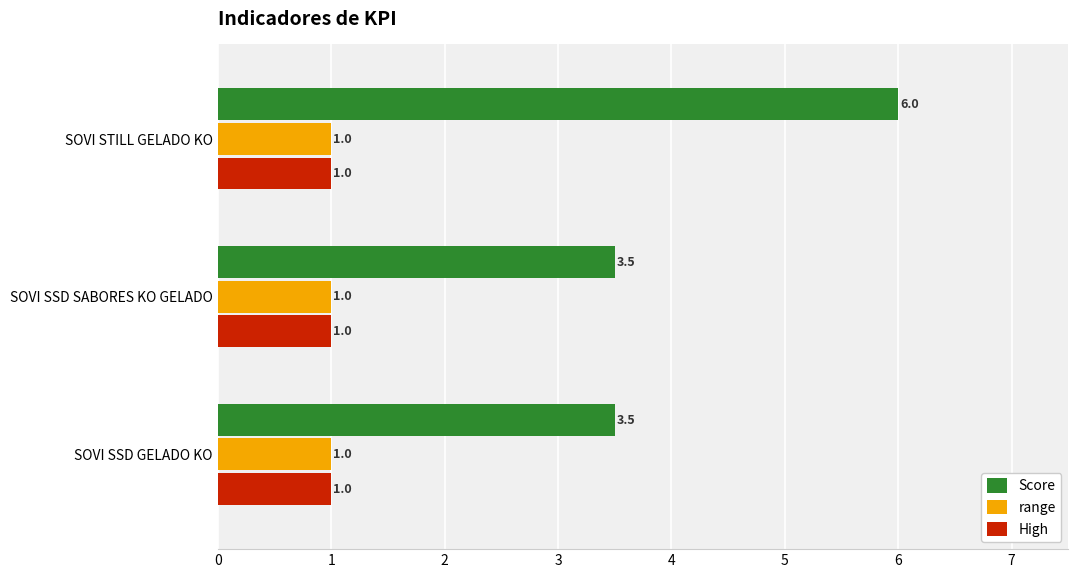

What is the maximum value shown in the chart?

6.0